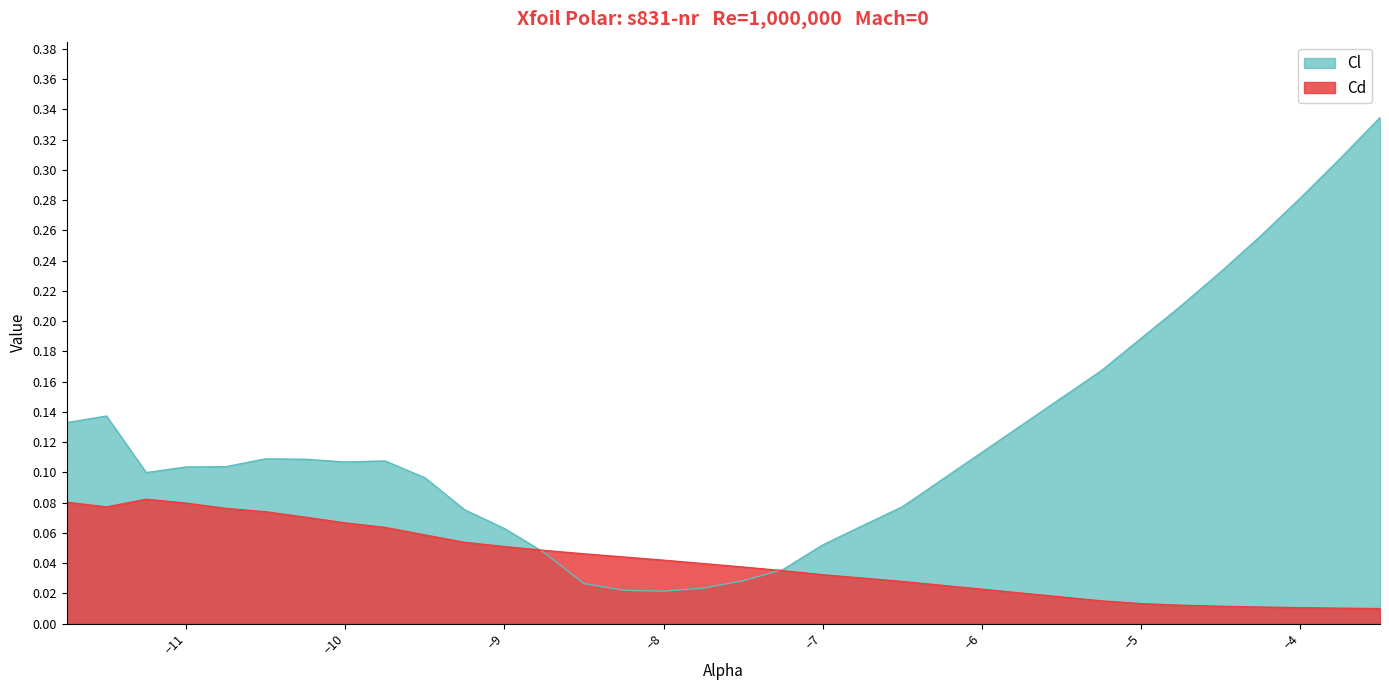

What is the average value of the Cl series?

0.1